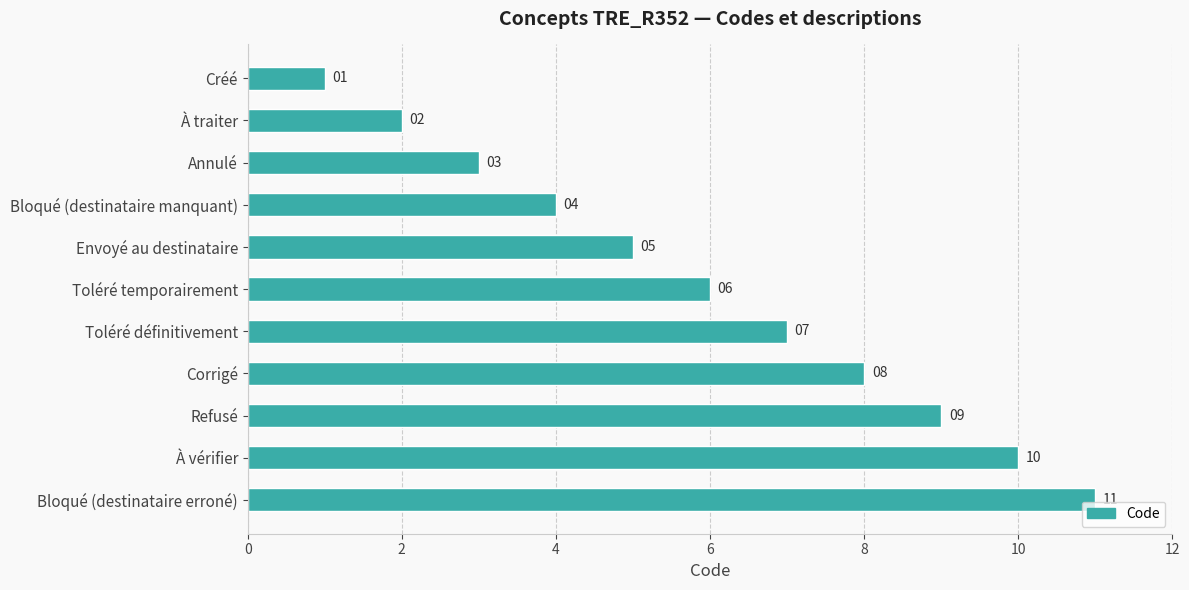

How many values are below 6?

5